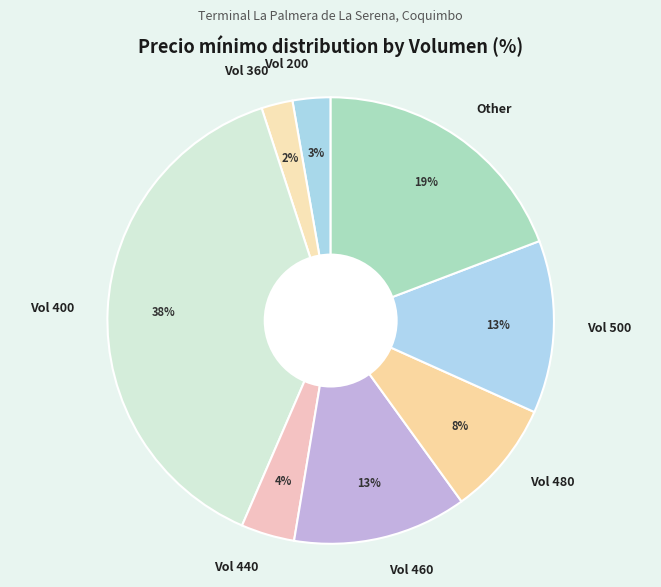

To the nearest percent, what percentage of the pie is Vol 200?

3%